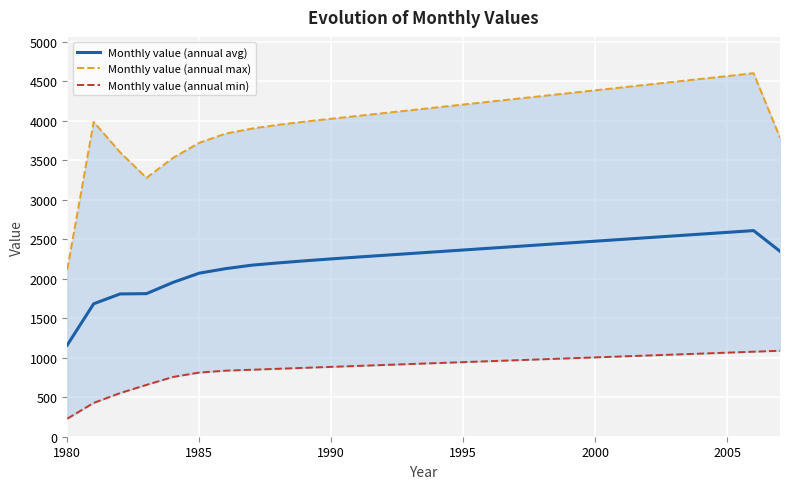

What is the minimum value shown in the chart?

228.0